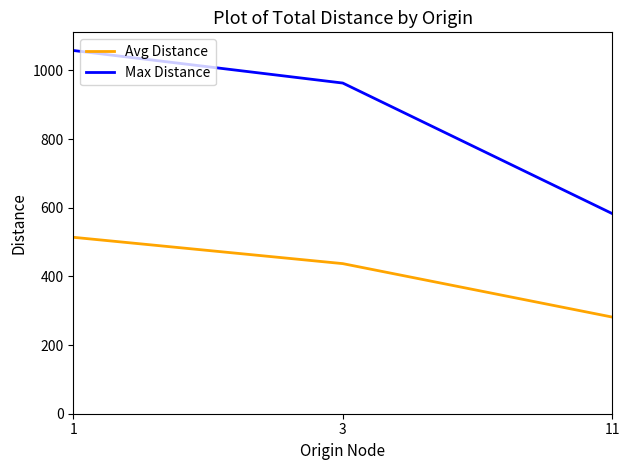

Reading left to right, transcribe all the data shown in this chart.

Avg Distance: 1=513.8	3=437.1	11=281.4
Max Distance: 1=1057.8	3=963.0	11=582.8